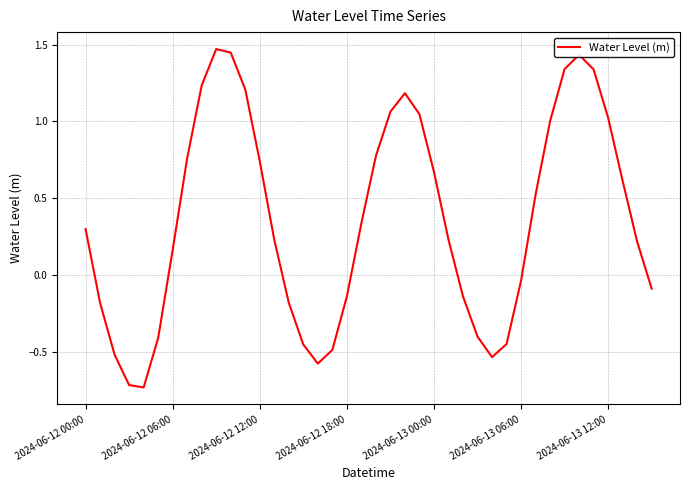

True or false: there are more than 1 points higher than both neighbors.

True